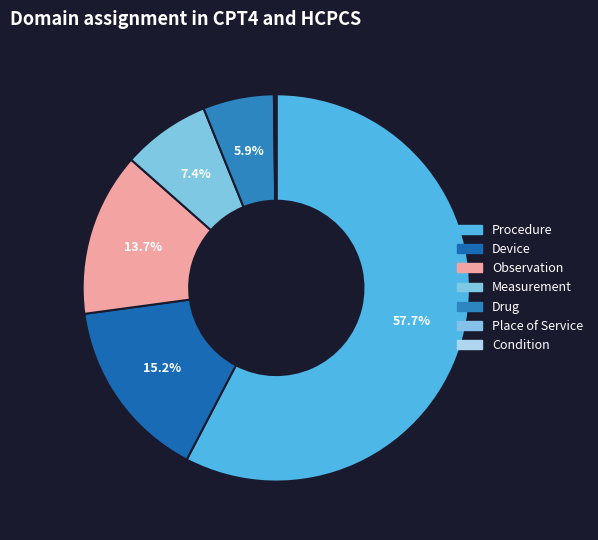

How many segments does this pie chart have?

7